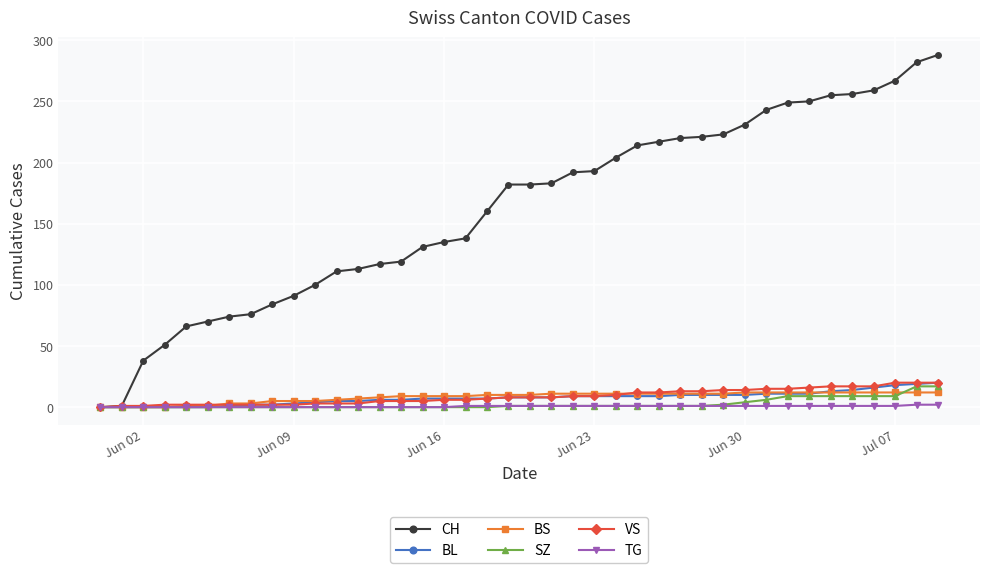

What is the highest value of the VS series?

20